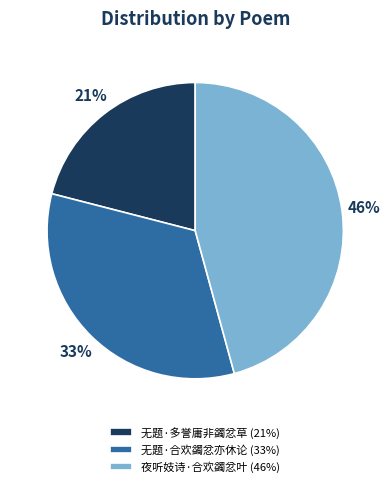

To the nearest percent, what is the average slice percentage?

33%